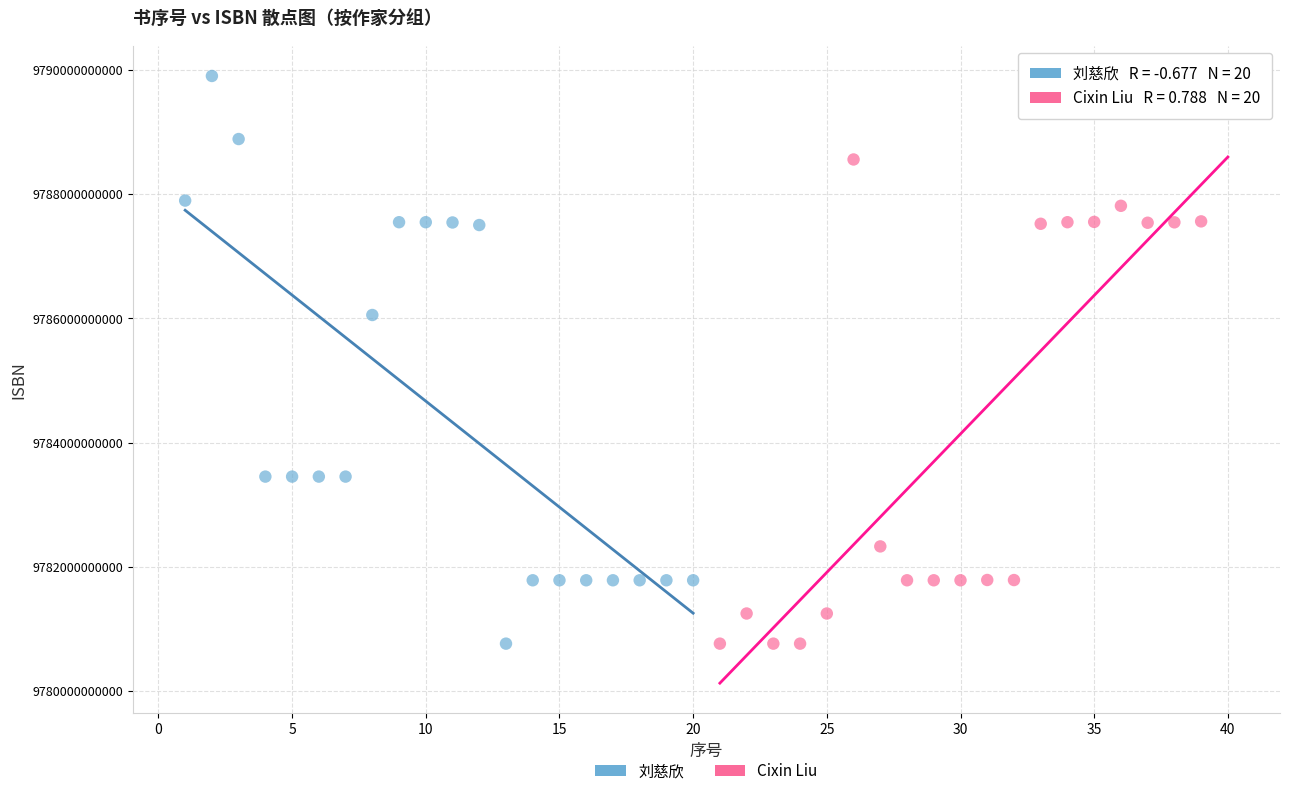

Which series contains the highest Y value?

刘慈欣